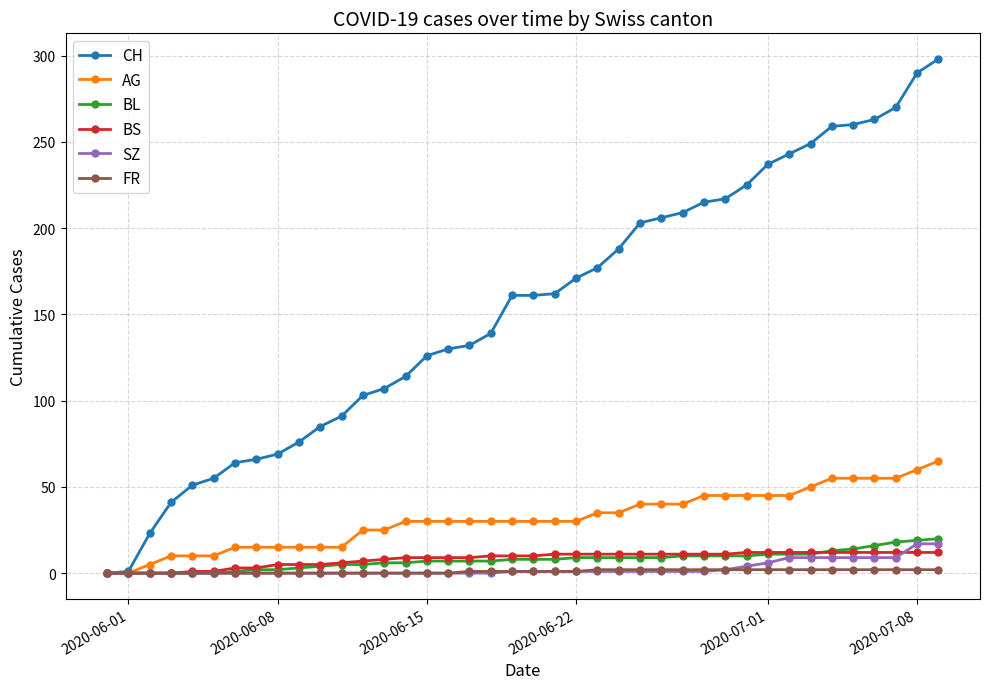

What are all the series names shown in the legend?

CH, AG, BL, BS, SZ, FR